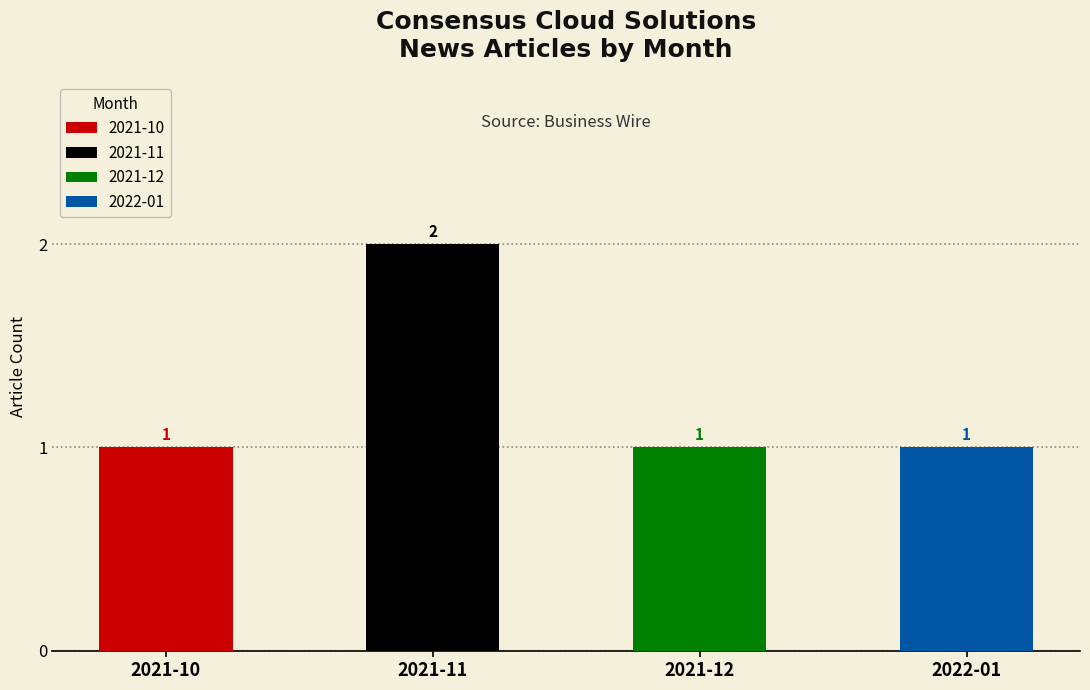

List the labels in order of value, smallest first.

2022-01, 2021-12, 2021-10, 2021-11